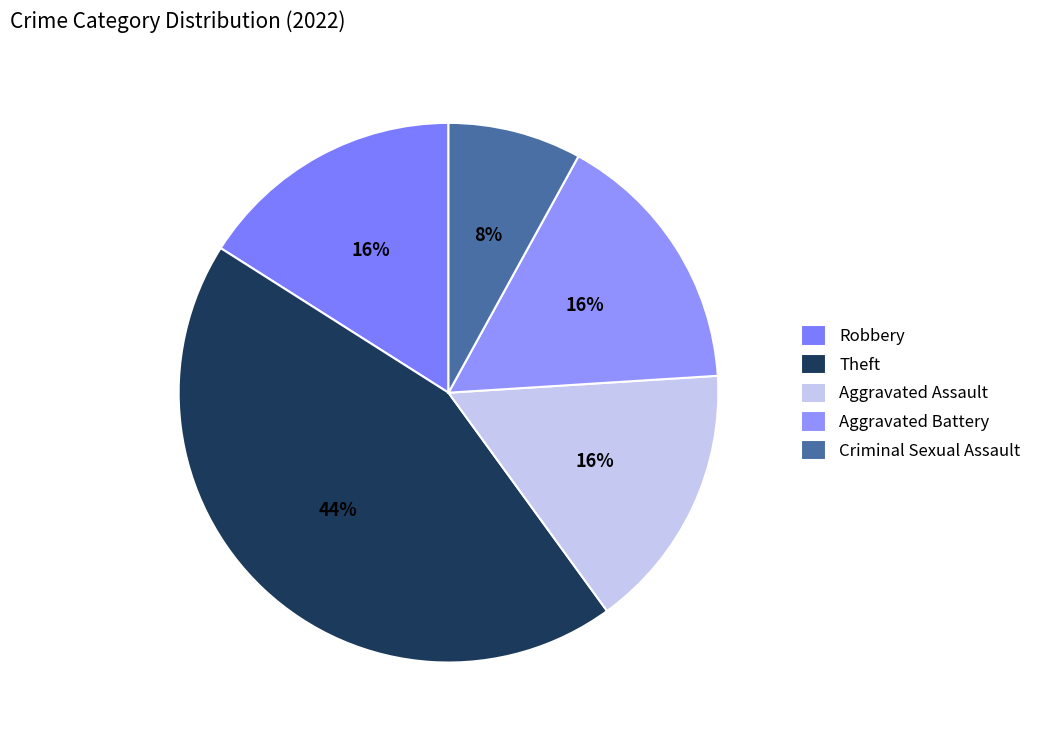

What is the largest slice in the pie chart?

Theft